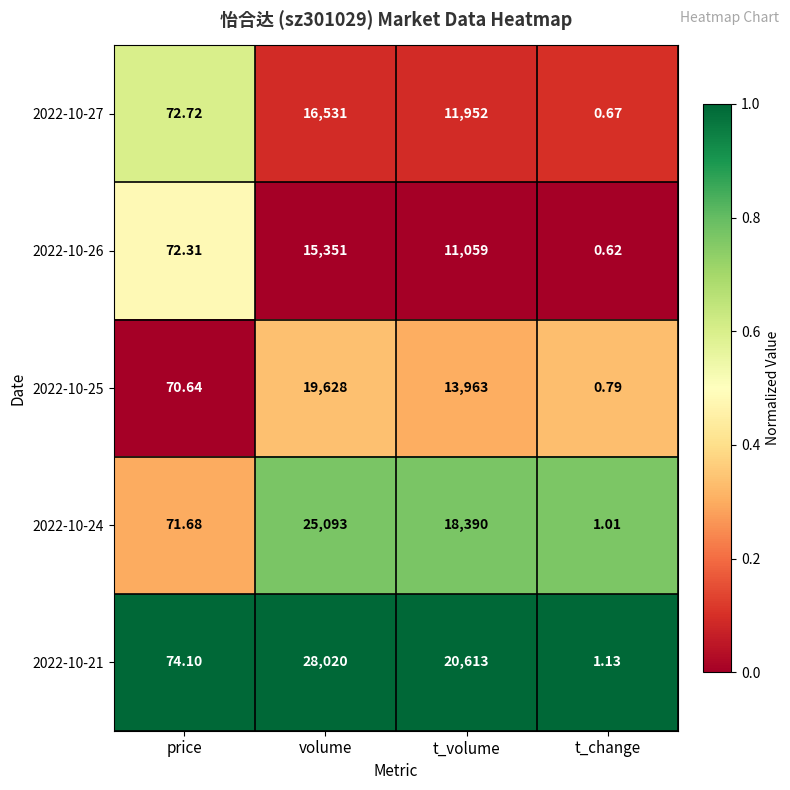

Is the value of 2022-10-24 at volume greater than the value of 2022-10-25 at t_volume?

Yes